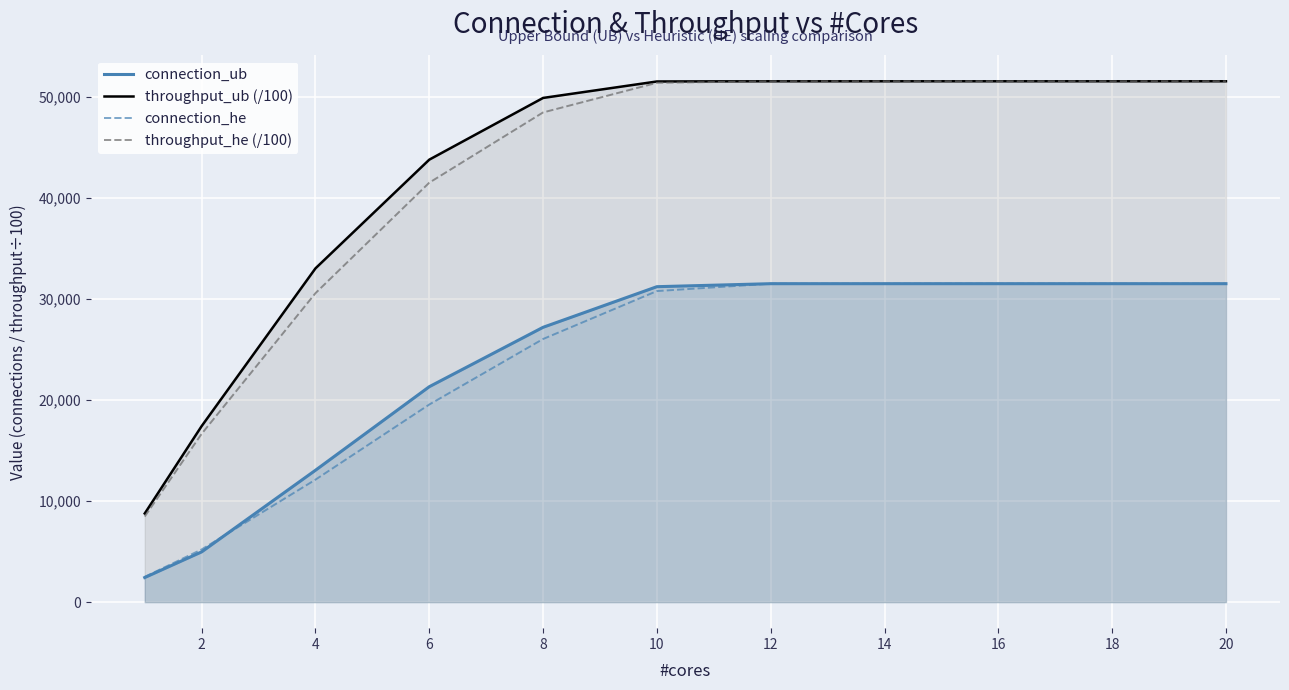

What is the average value of the connection_ub series?

23425.8